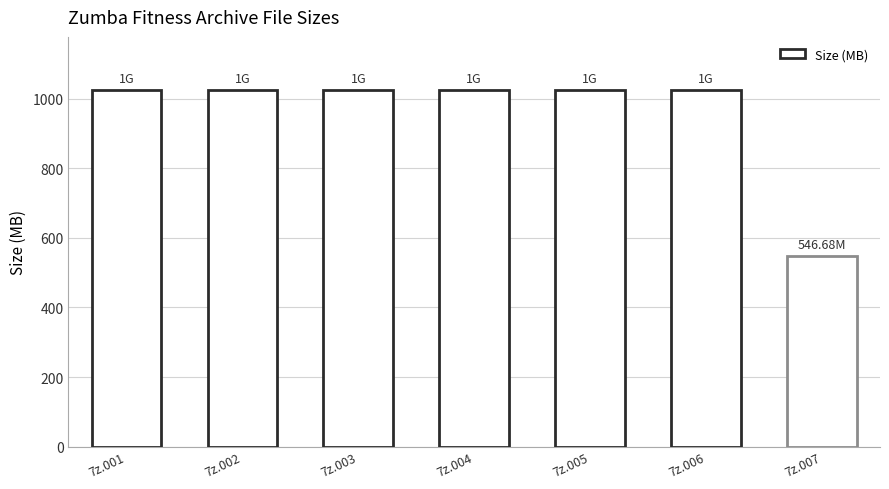

Are the bars grouped side by side (vs. stacked)?

No